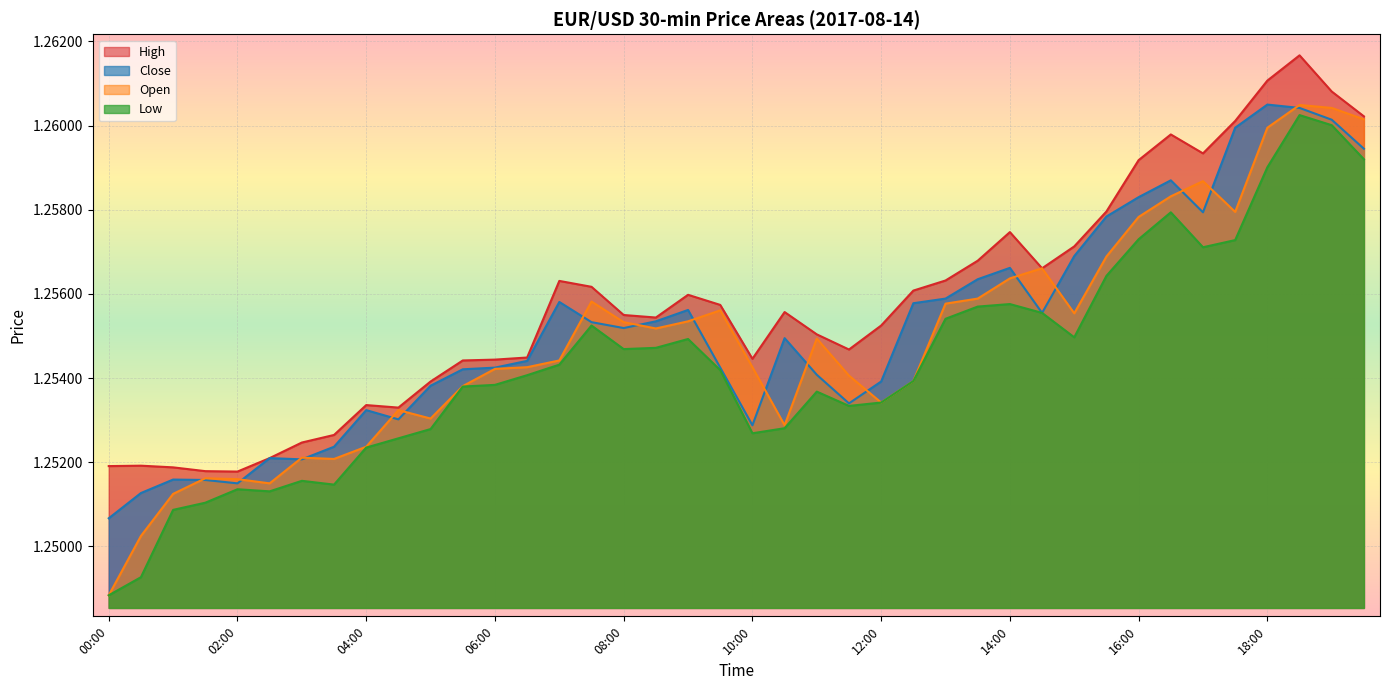

At 09:30, list the series in order from smallest to largest.

low, close, open, high